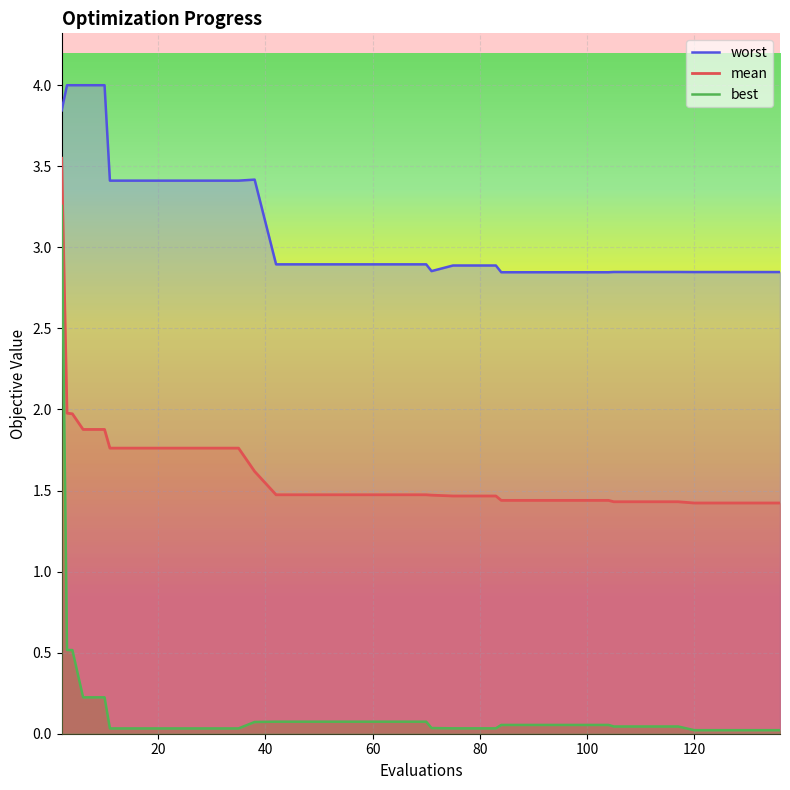

What is the highest value of the mean series?

3.5